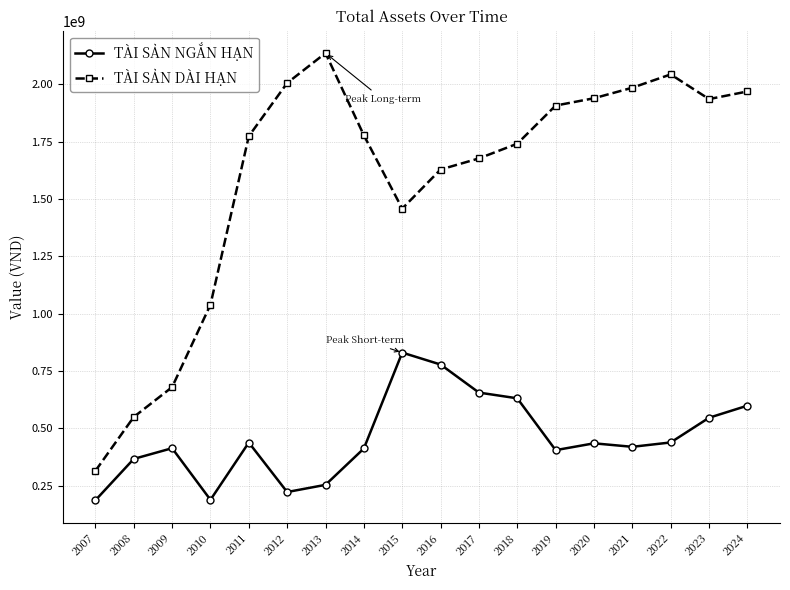

Is it true that TÀI SẢN NGẮN HẠN equals 656350902 at 2017?

True